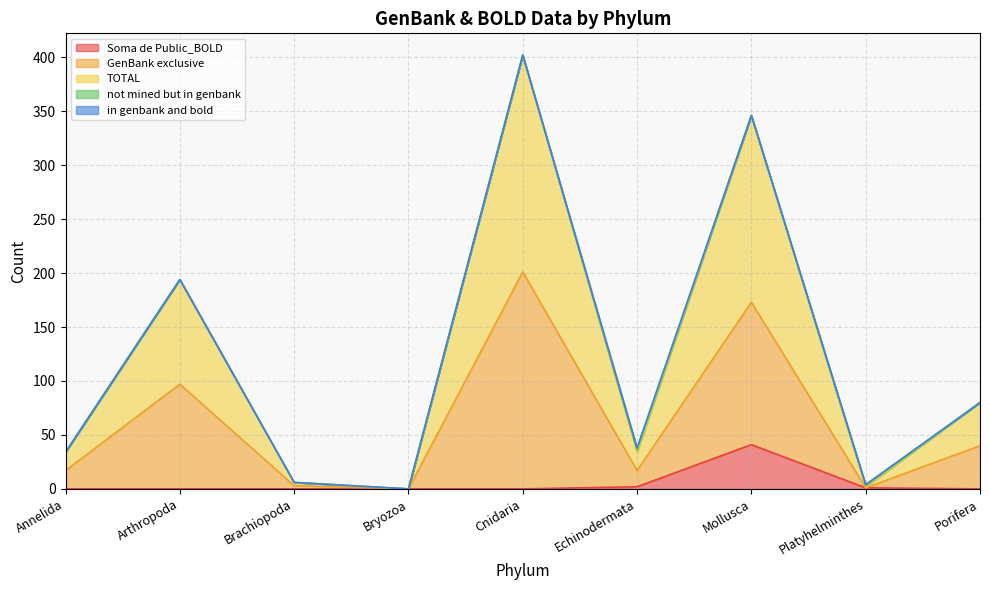

True or false: Soma de Public_BOLD and TOTAL intersect in this chart.

False